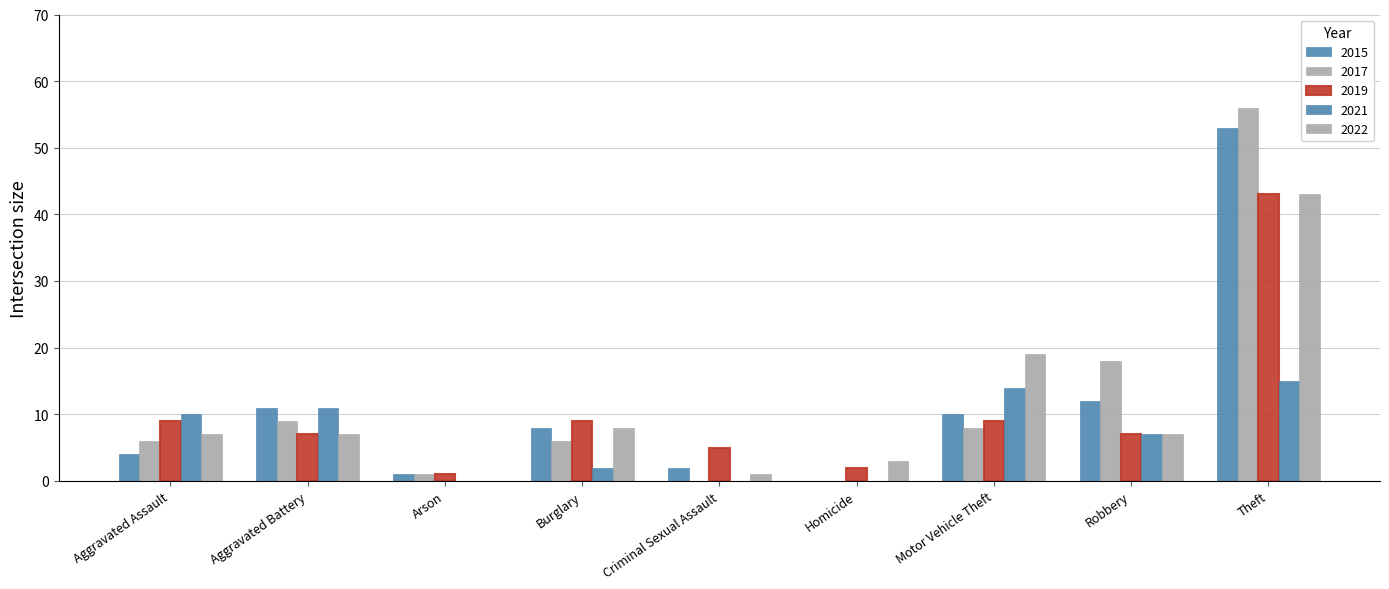

What is the sum of all 2022 values?

95